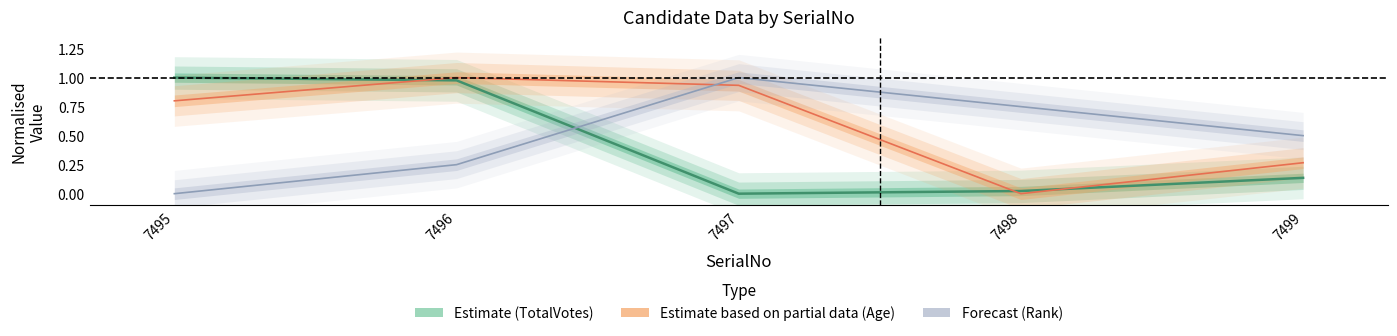

Which category has the highest value in the Estimate series?

7495